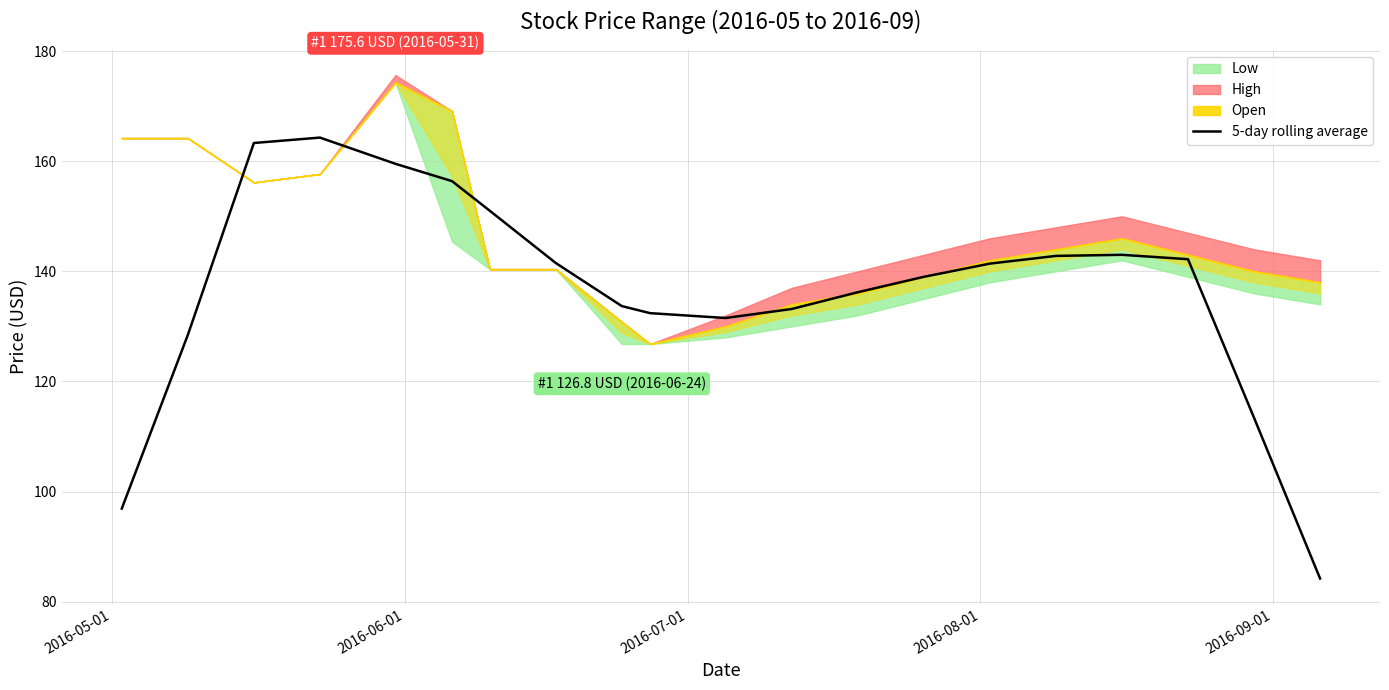

How many data points does each series have?

20